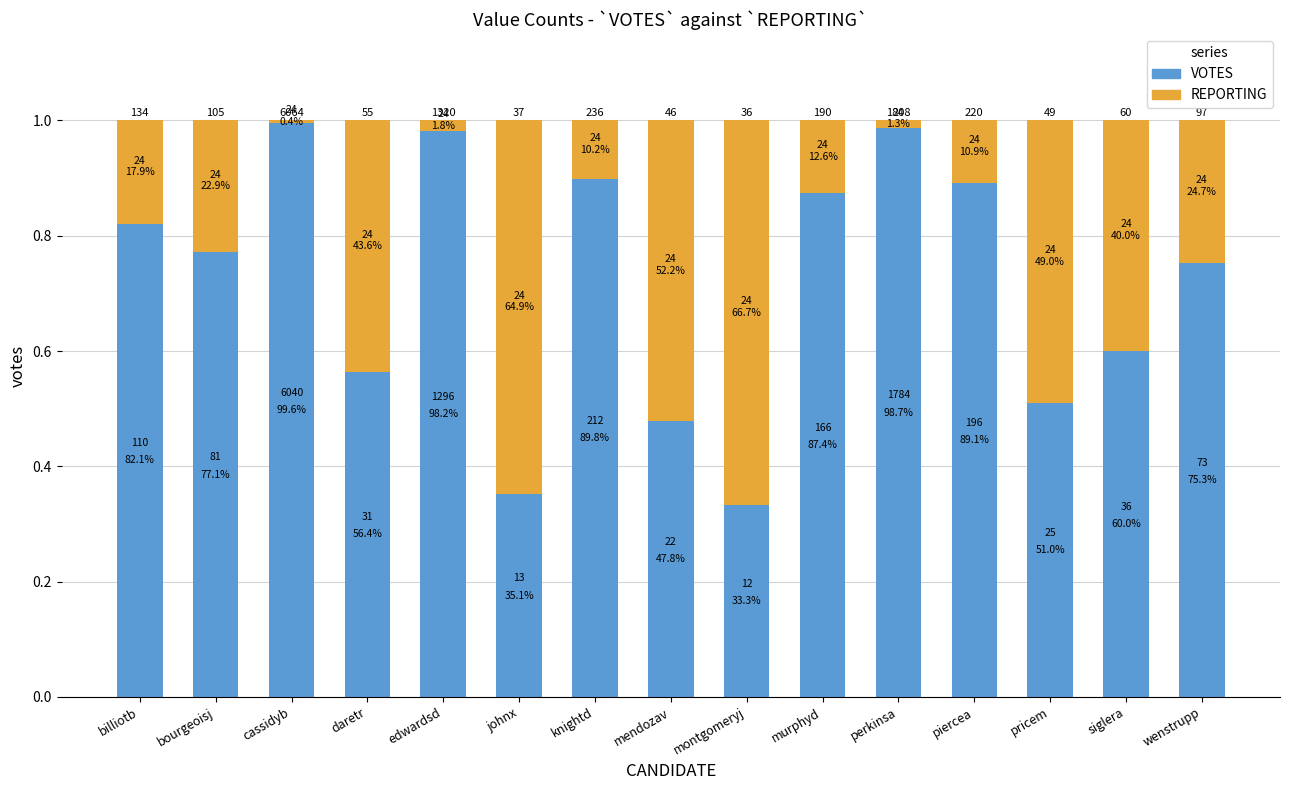

What is the label of the 14th bar from the left?

siglera